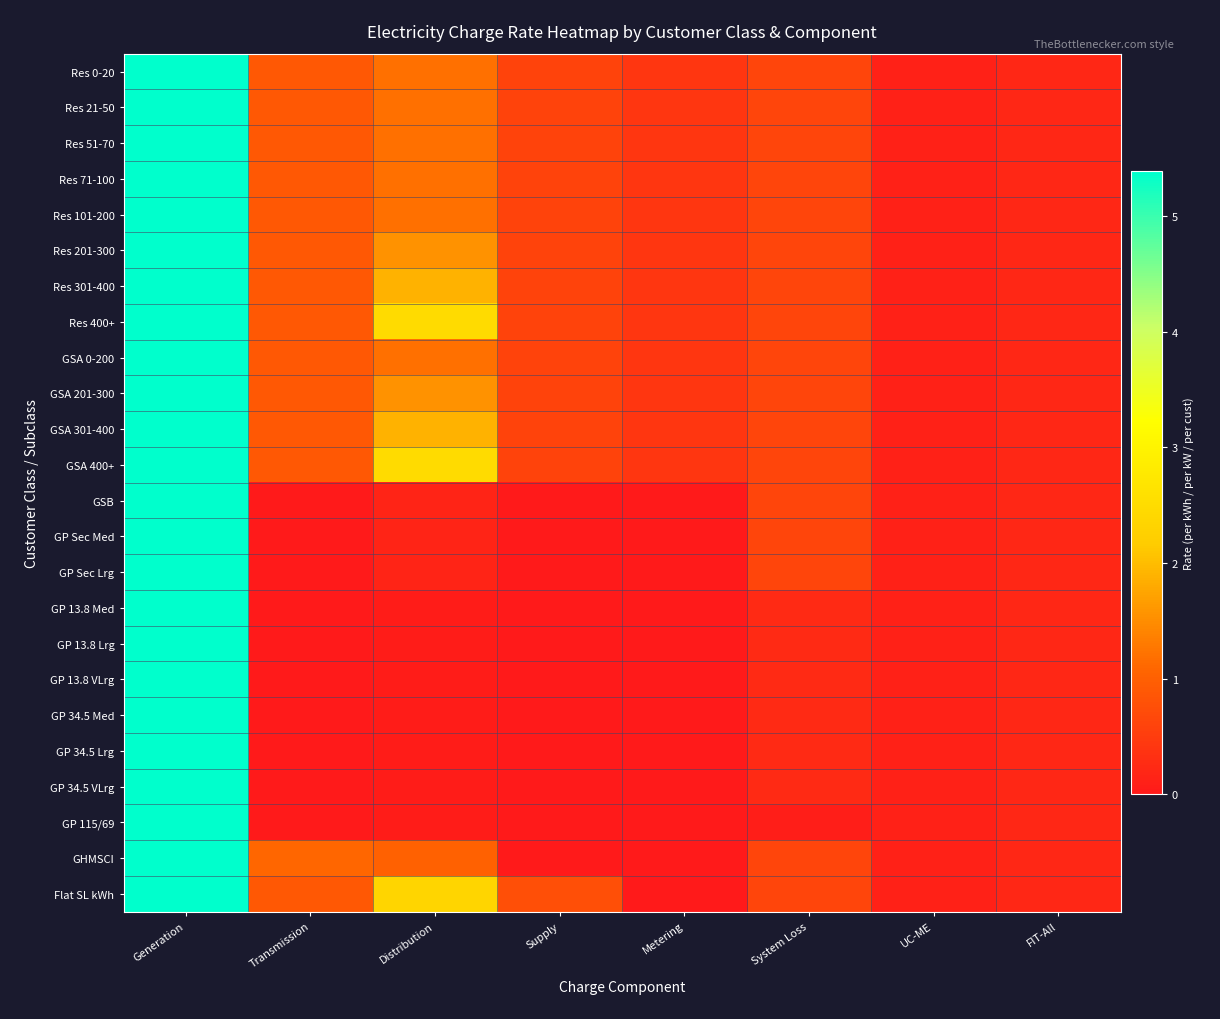

What is the total value across all series at UC-ME?

2.8